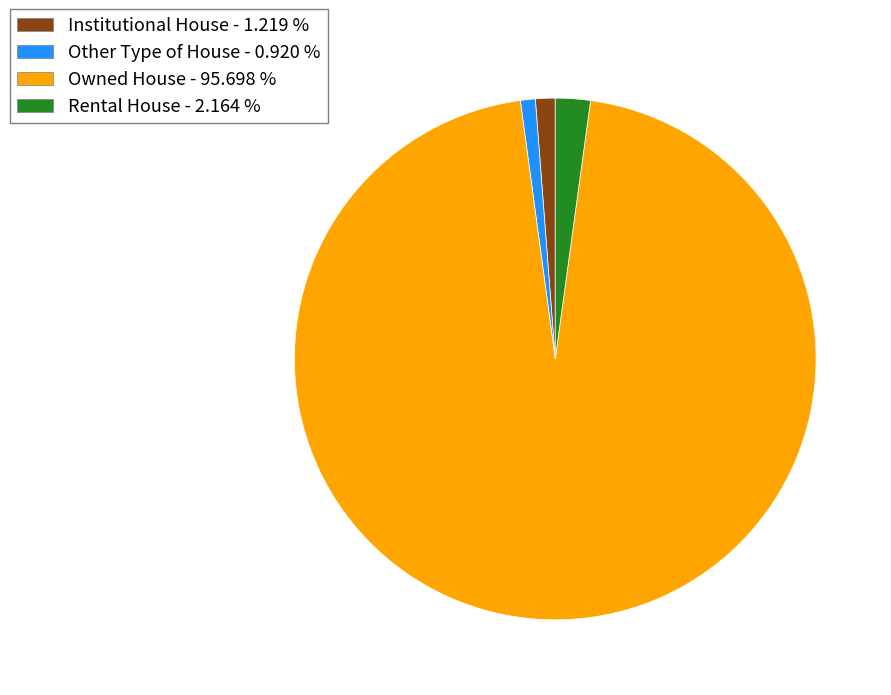

Do Other Type of House and Rental House together represent more than half of the pie?

No